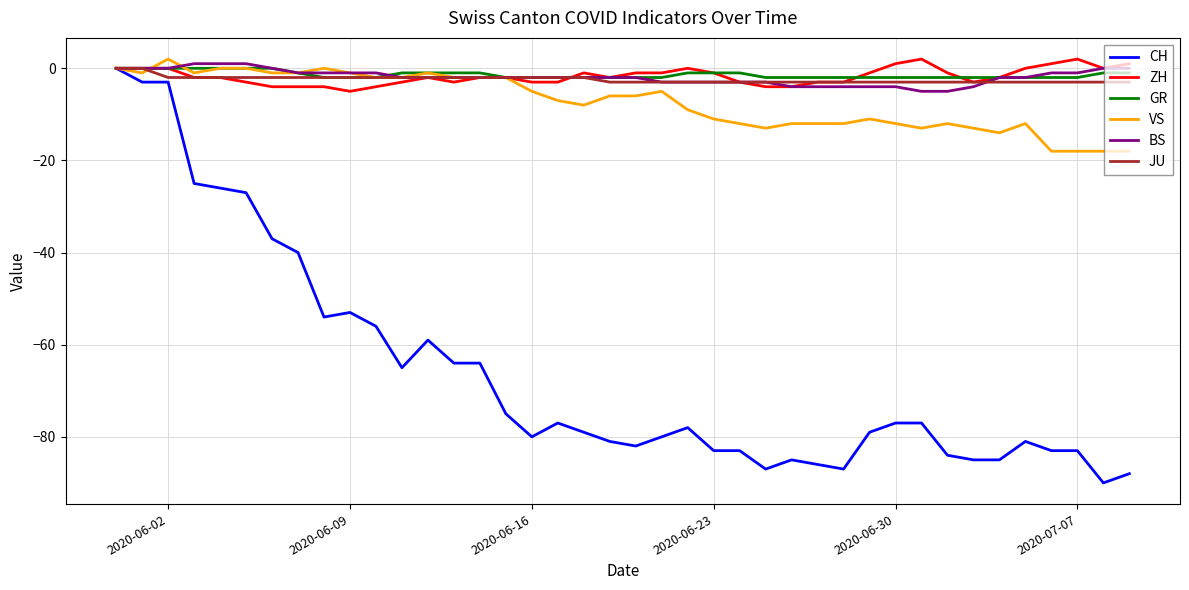

Which series has the largest range (max minus min)?

CH